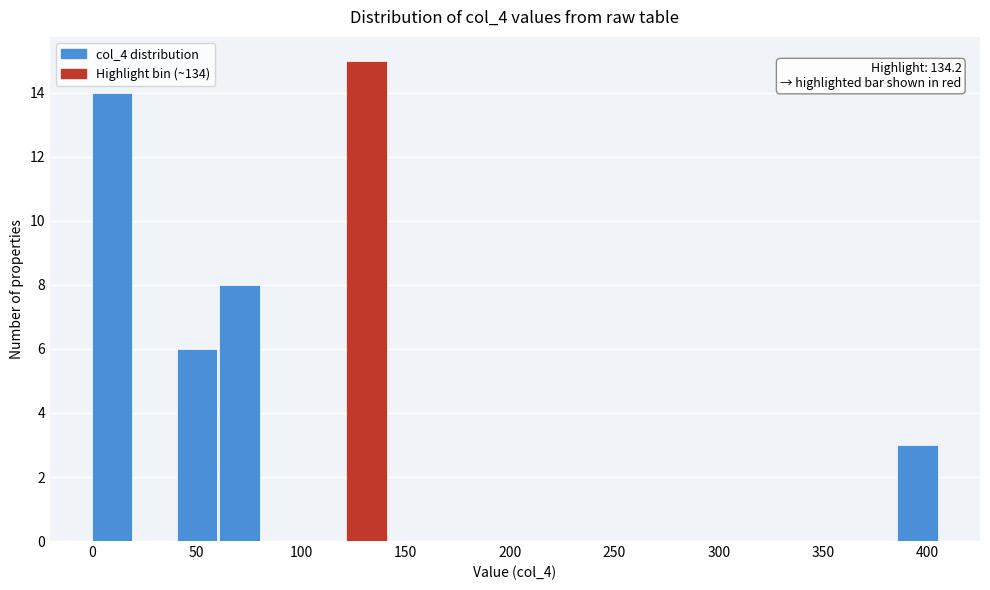

Which range on the x-axis has the tallest bar?

120 to 140